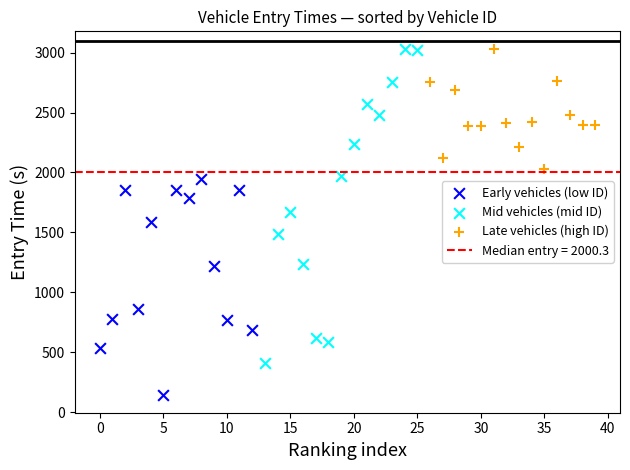

Which series contains the lowest Y value?

Early vehicles (low ID)